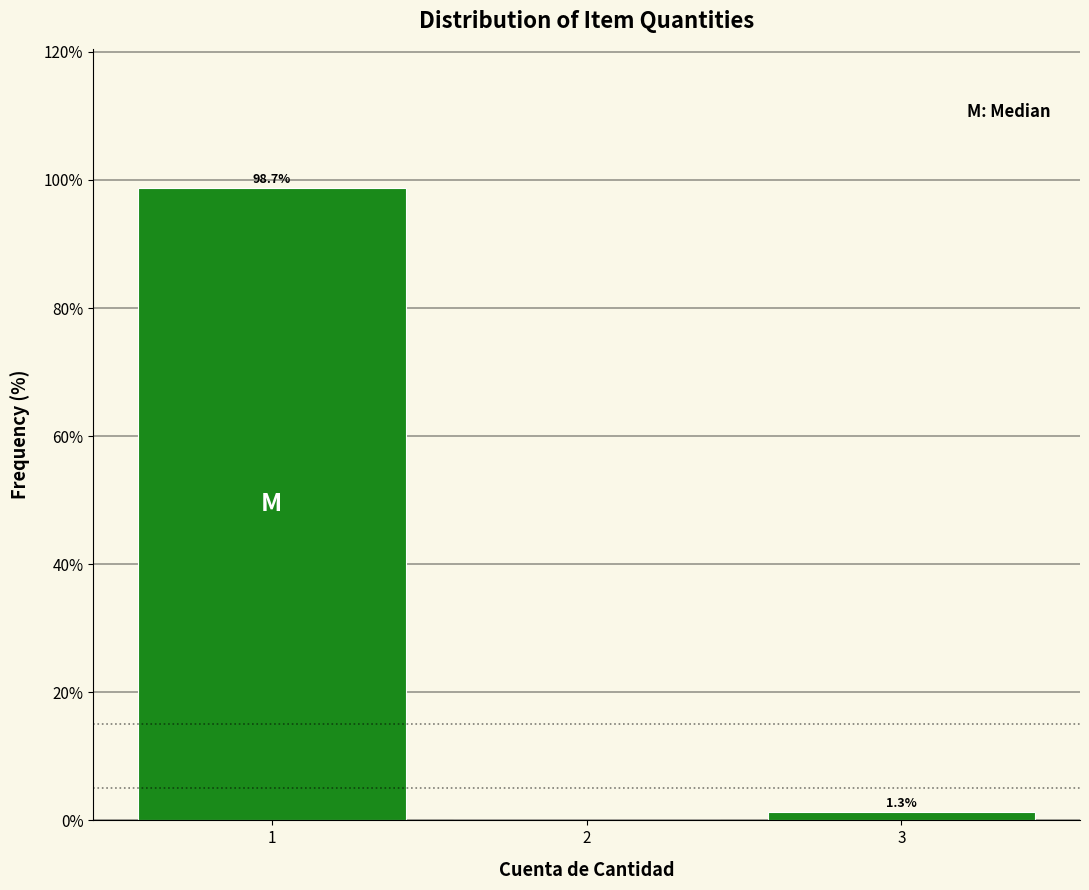

Over which range of the x-axis is the bar tallest?

0.5 to 1.5